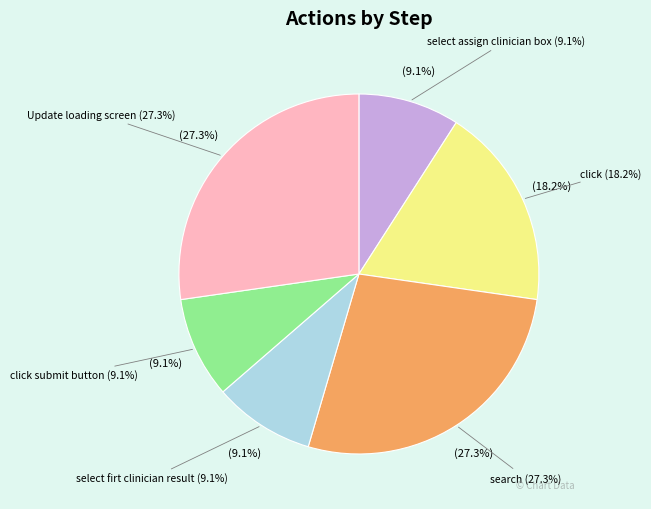

To the nearest percent, what is the difference between the largest and smallest slice percentages?

18%